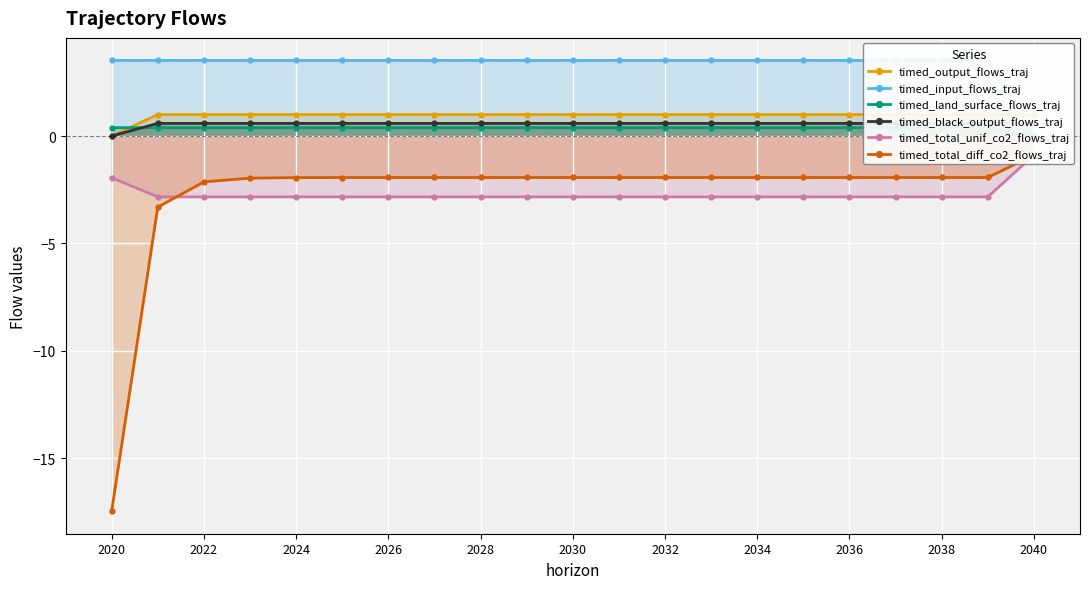

List the series in order of their peak value, lowest first.

timed_total_unif_co2_flows_traj, timed_total_diff_co2_flows_traj, timed_land_surface_flows_traj, timed_black_output_flows_traj, timed_output_flows_traj, timed_input_flows_traj